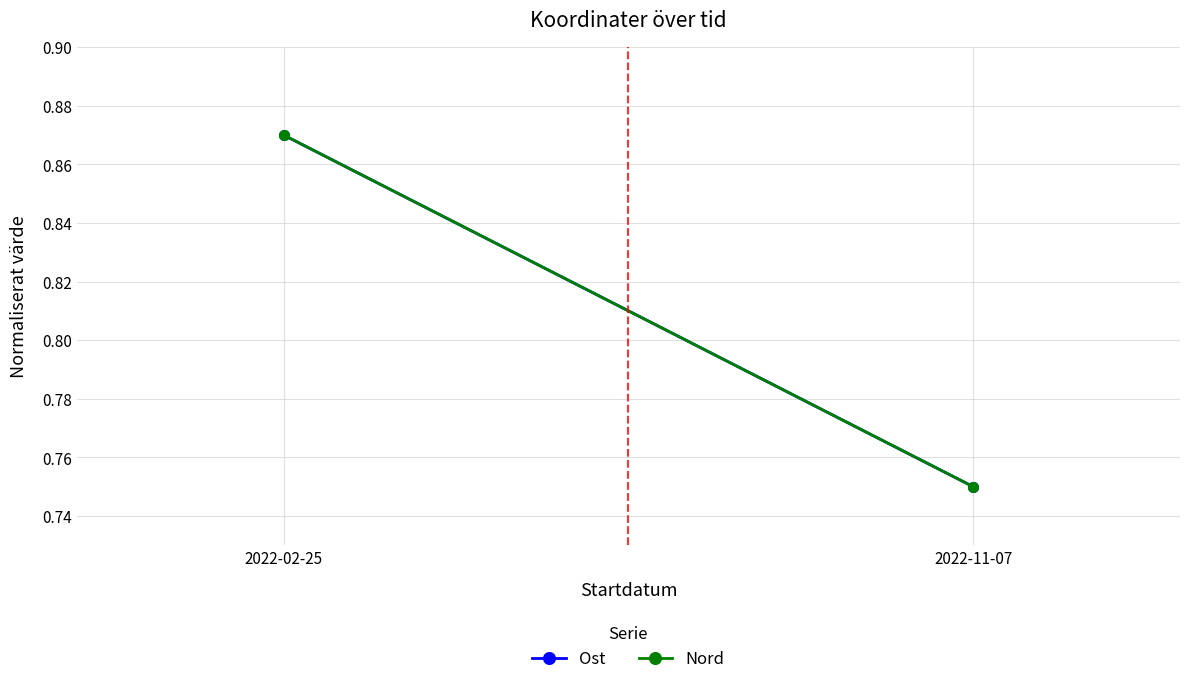

List the labels in order of Ost value, smallest first.

2022-11-07, 2022-02-25